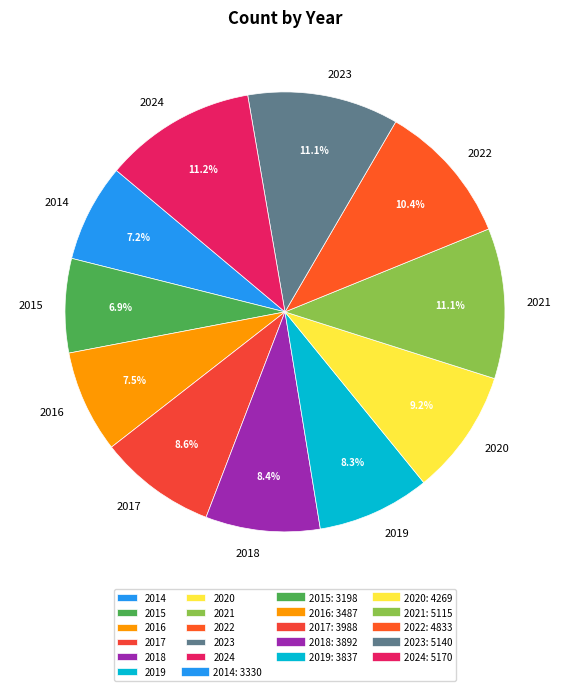

To the nearest percent, what is the average slice percentage?

9%